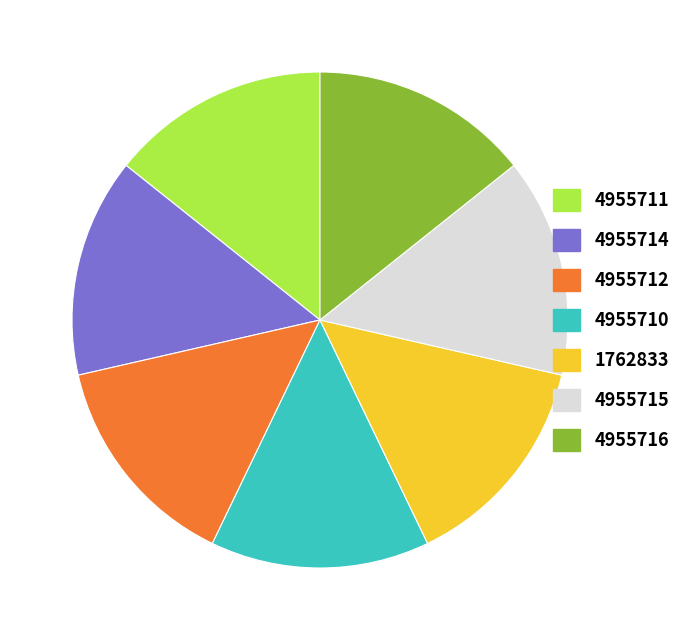

Do 4955711 and 4955715 together represent more than half of the pie?

No